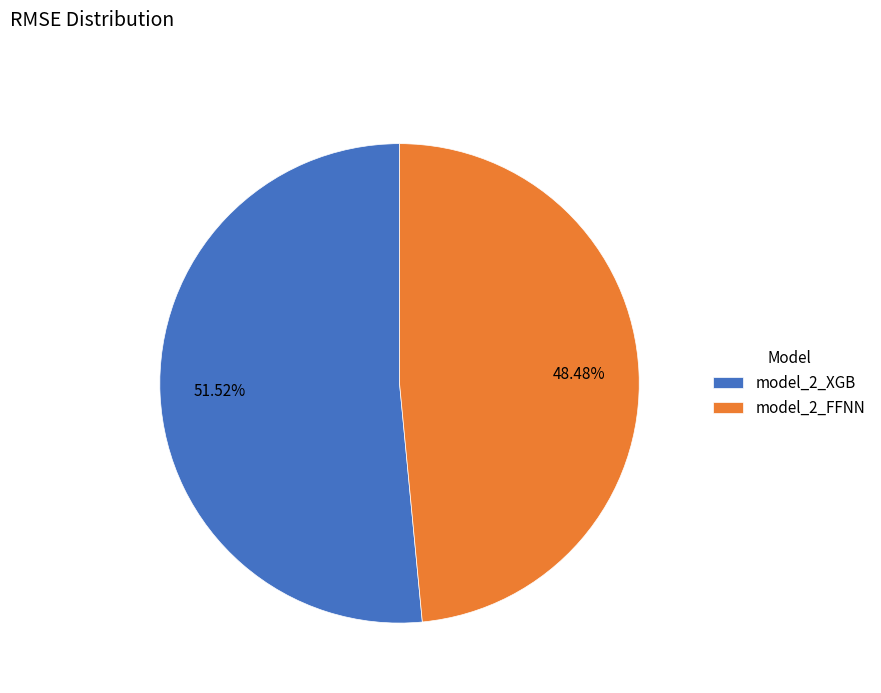

Between model_2_FFNN and model_2_XGB, which is larger?

model_2_XGB